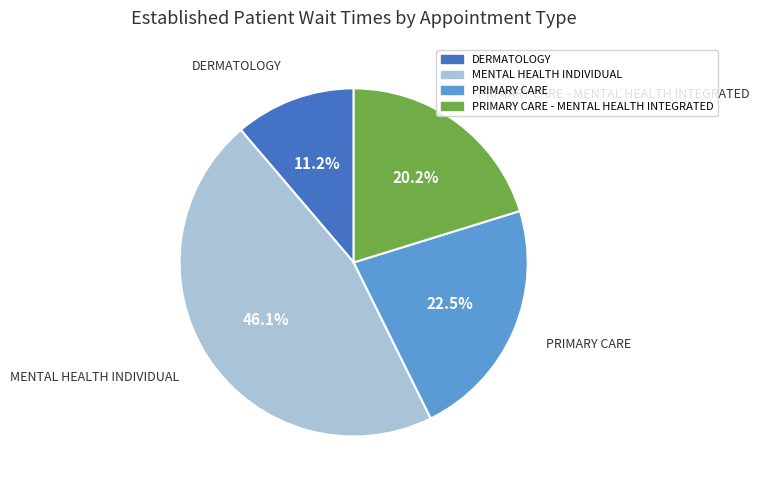

Is there any slice that represents more than half of the pie?

No